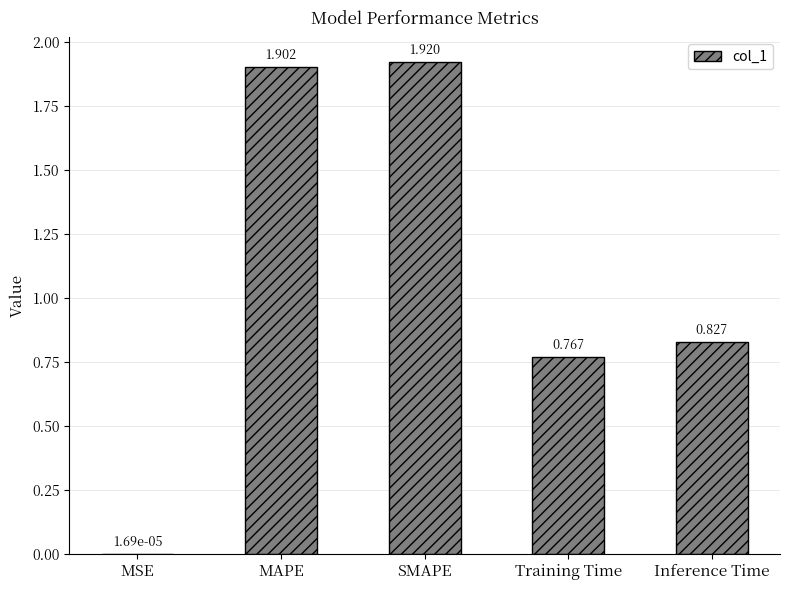

At which label is the value closest to 0?

MSE